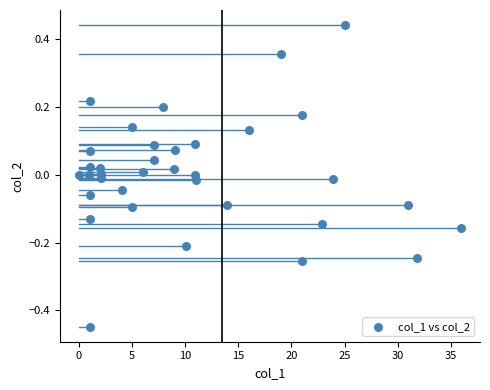

What is the range of X values (max minus min)?

35.9